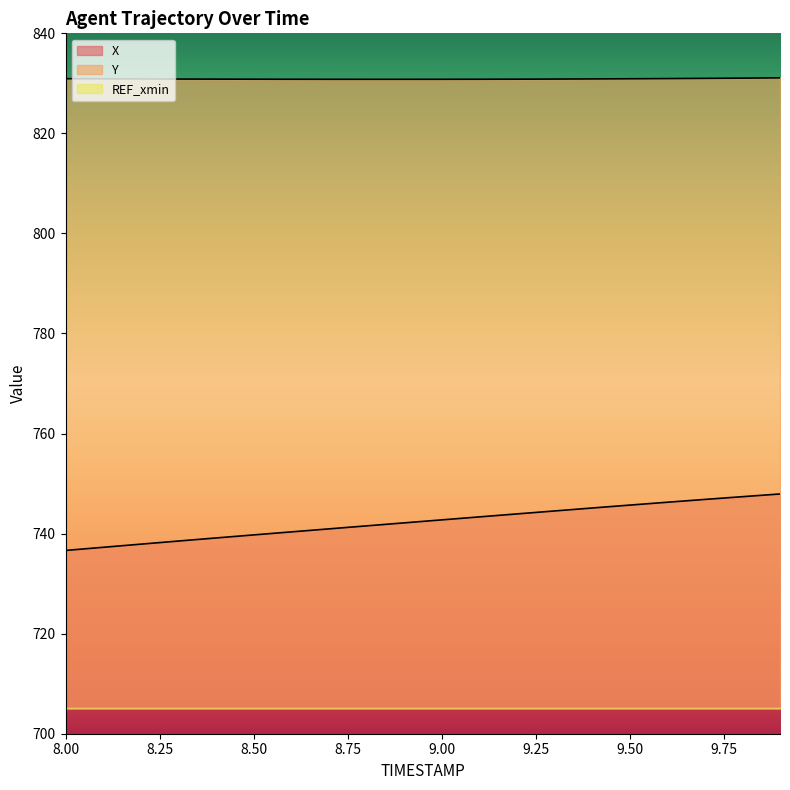

What position from the right is 9.8?

2